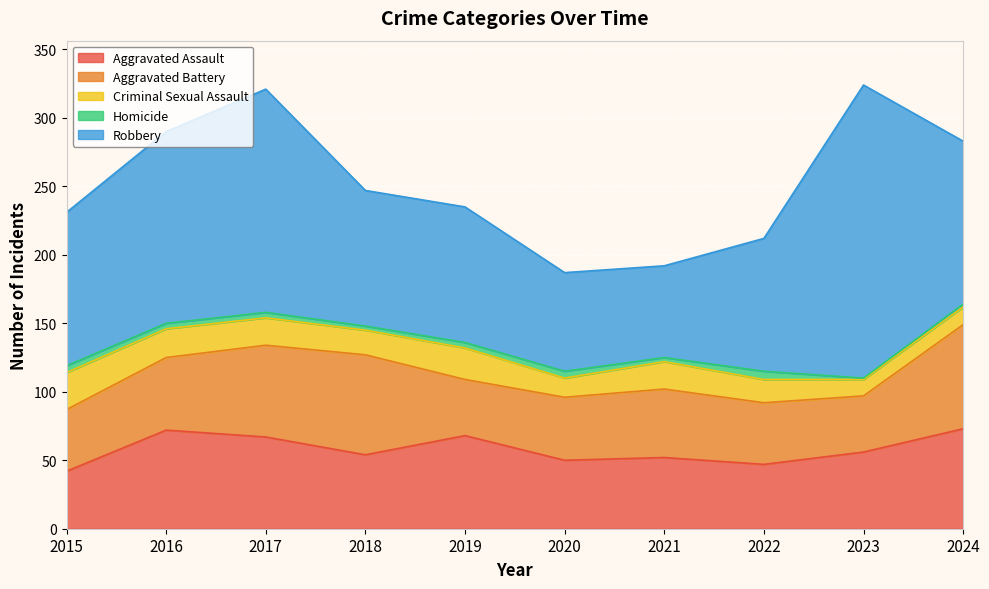

Which category has the highest value in the Aggravated Battery series?

2024